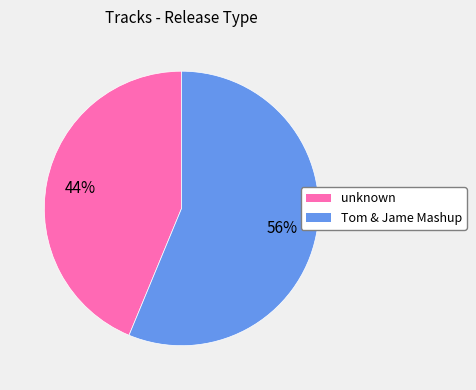

Is Tom & Jame Mashup the majority of the pie?

Yes